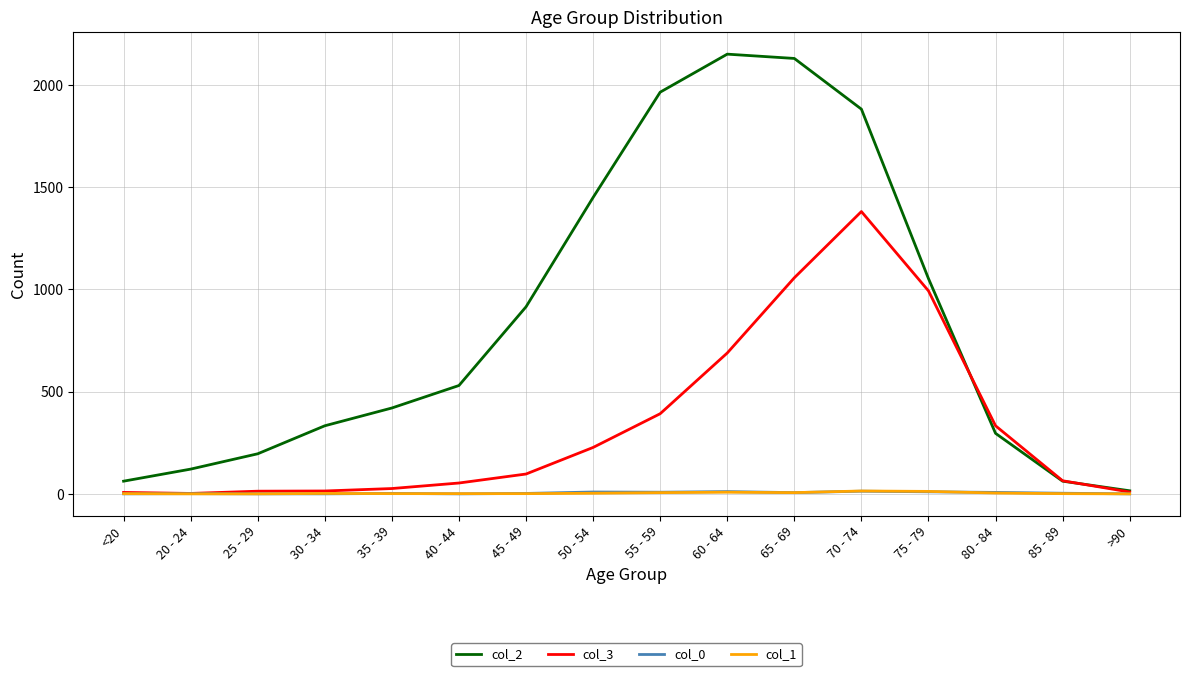

Count the number of data series in this chart.

4